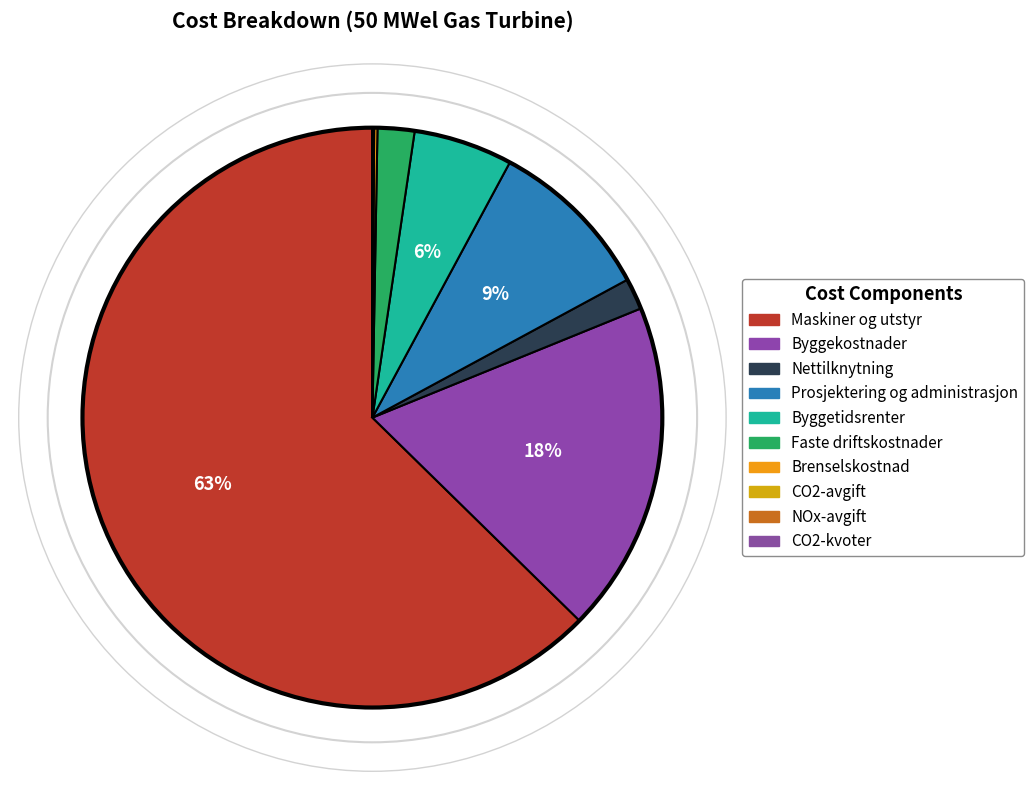

To the nearest percent, what is the combined percentage of Byggetidsrenter and Brenselskostnad?

6%